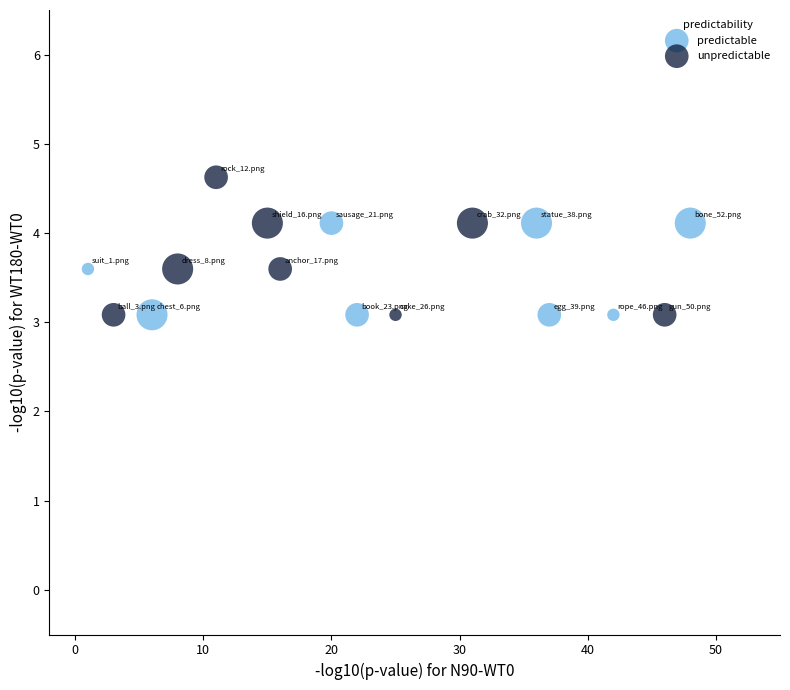

What are all the series names shown in the legend?

predictable, unpredictable